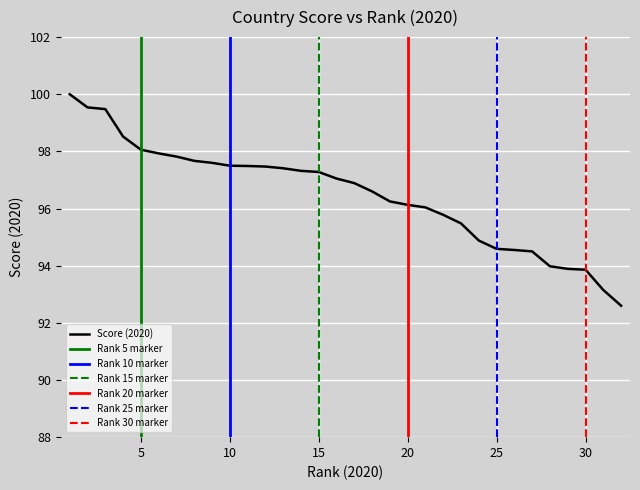

Which label corresponds to the largest value in the chart?

1